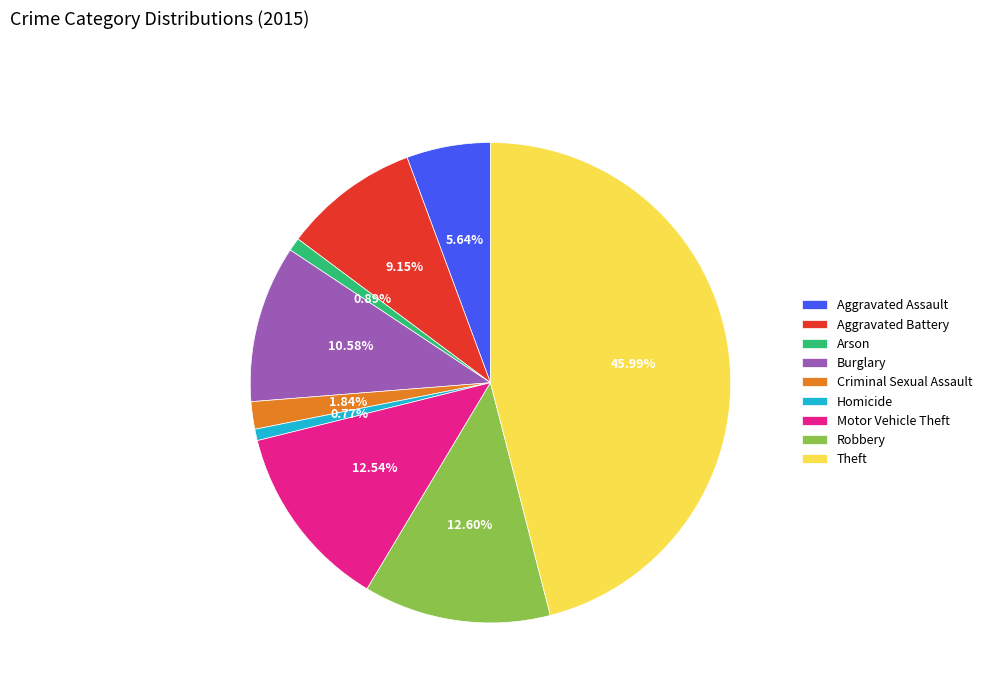

What is the ratio of the value at Aggravated Battery to the value at Burglary?

0.9